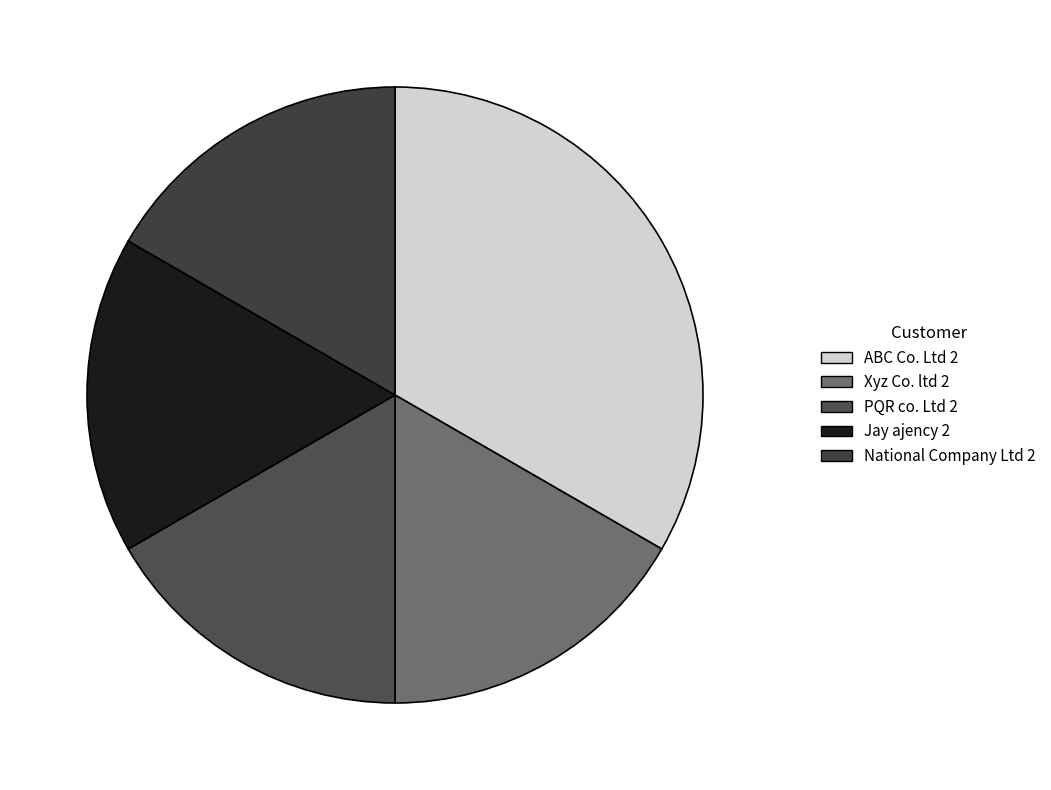

Does Jay ajency 2 account for over 50% of the chart?

No